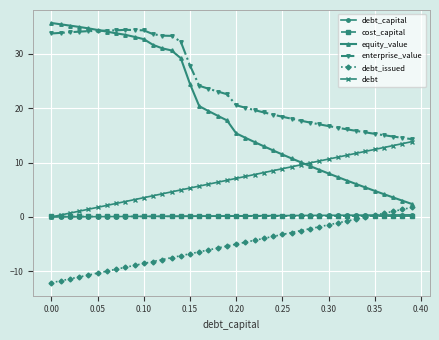

Which series has the widest spread of values?

equity_value